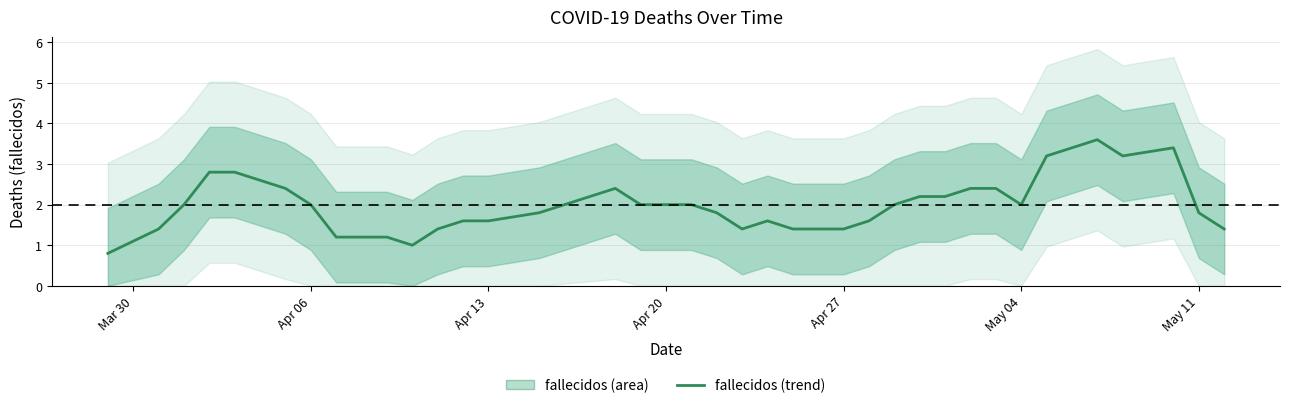

What is the sum of all values?

80.0